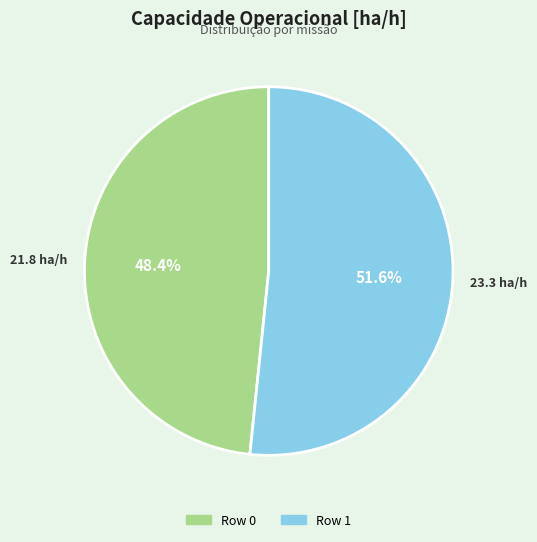

How many segments does this pie chart have?

2